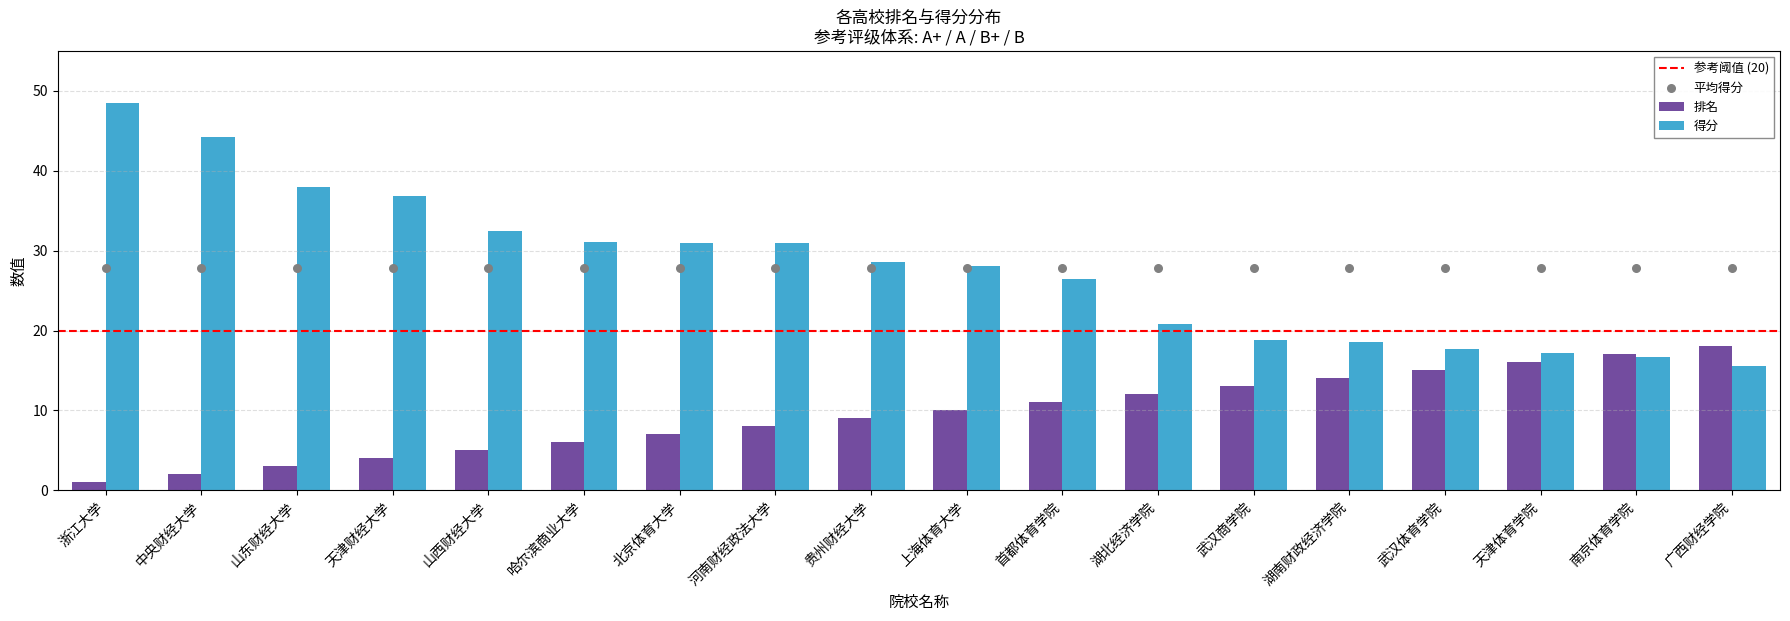

At which category is the sum across all series the highest?

浙江大学